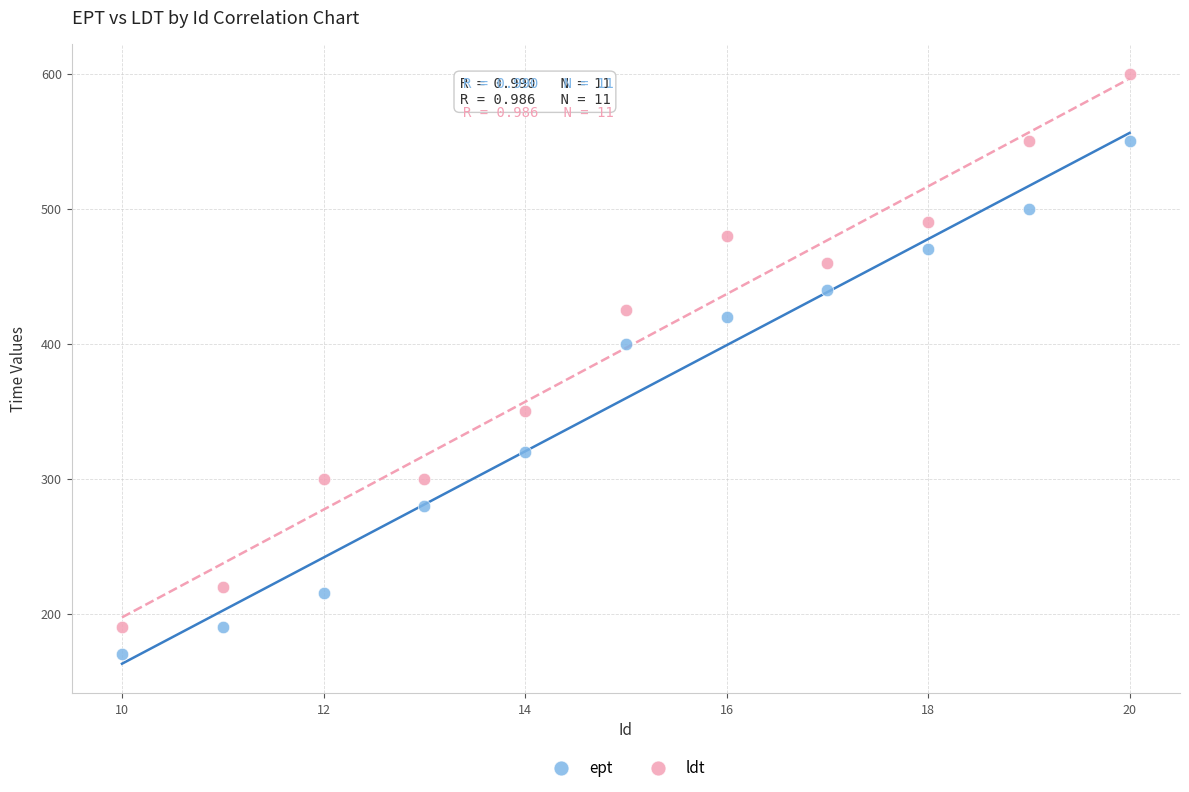

Which series has the largest Y range (max minus min)?

ldt